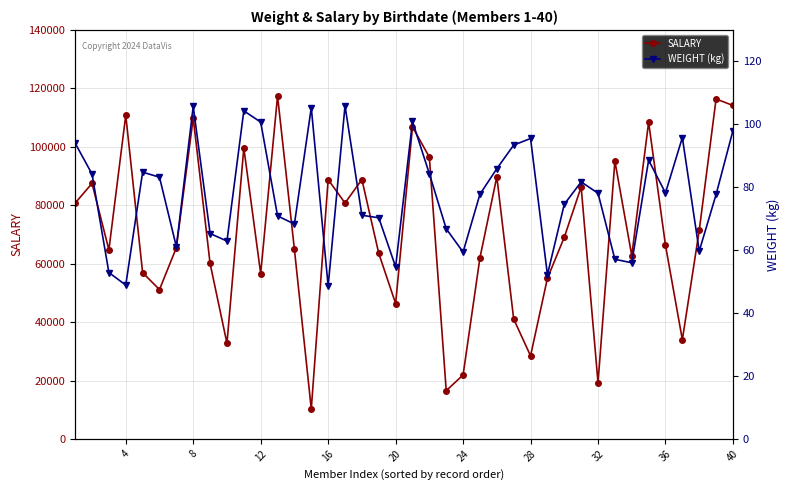

Which category has the lowest value across all series?

15